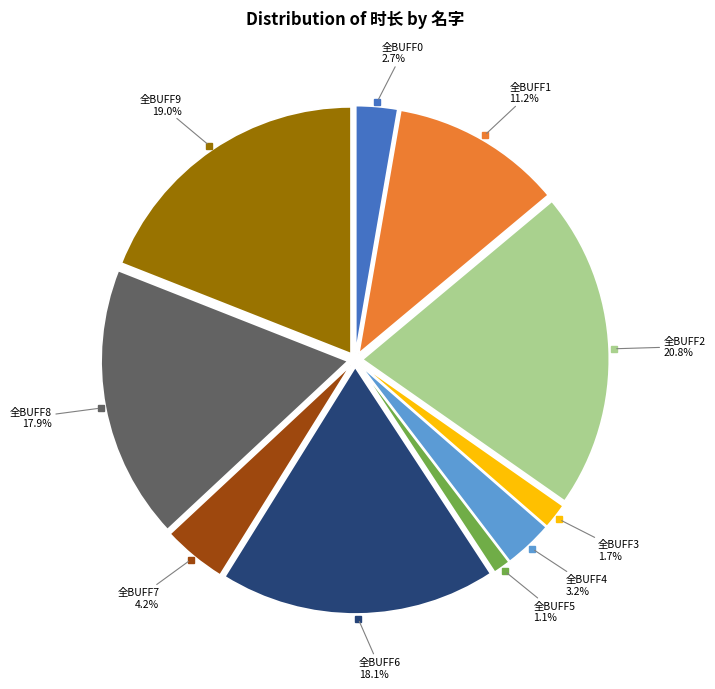

Is there a majority slice in this chart?

No